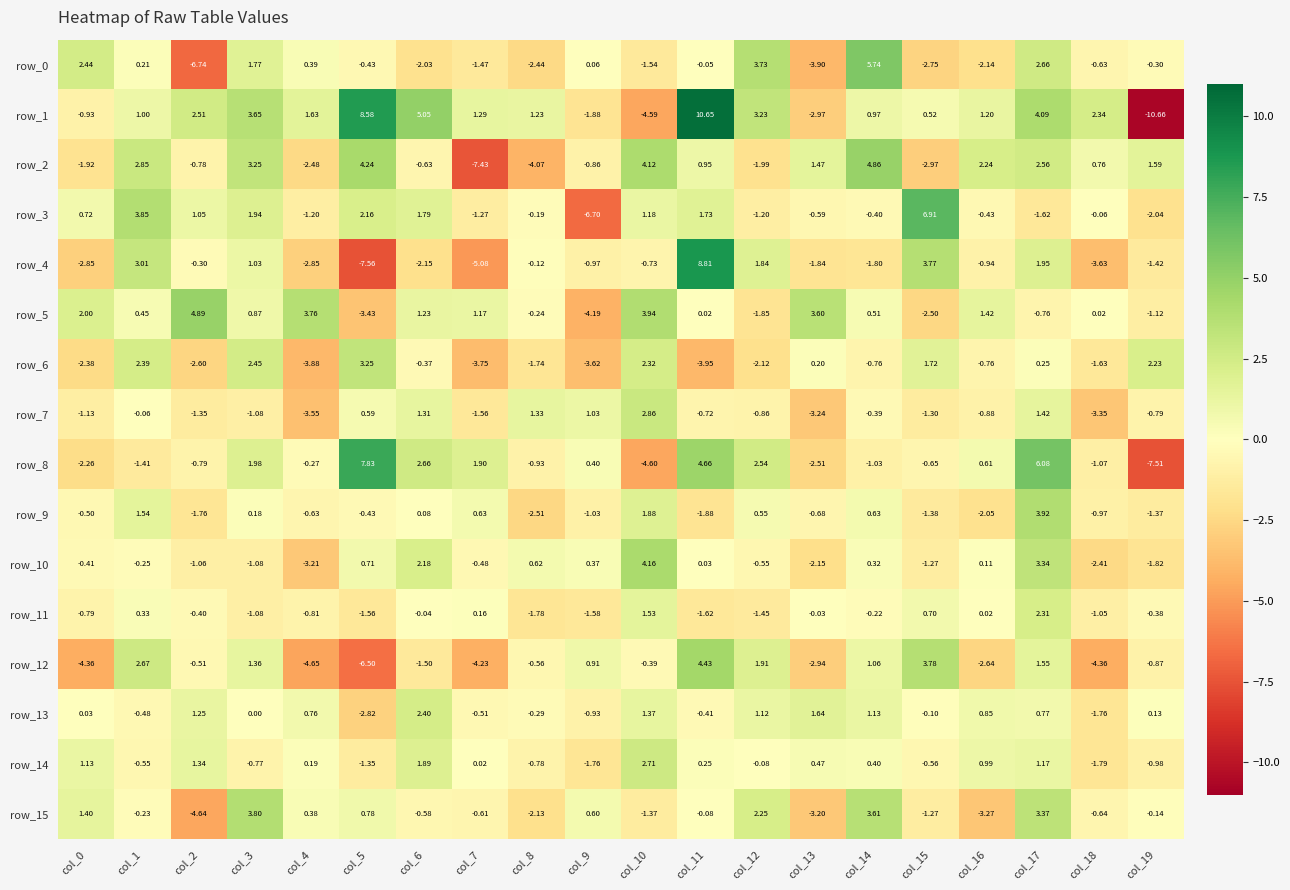

Is the value of row_7 at col_17 greater than the value of row_11 at col_4?

Yes